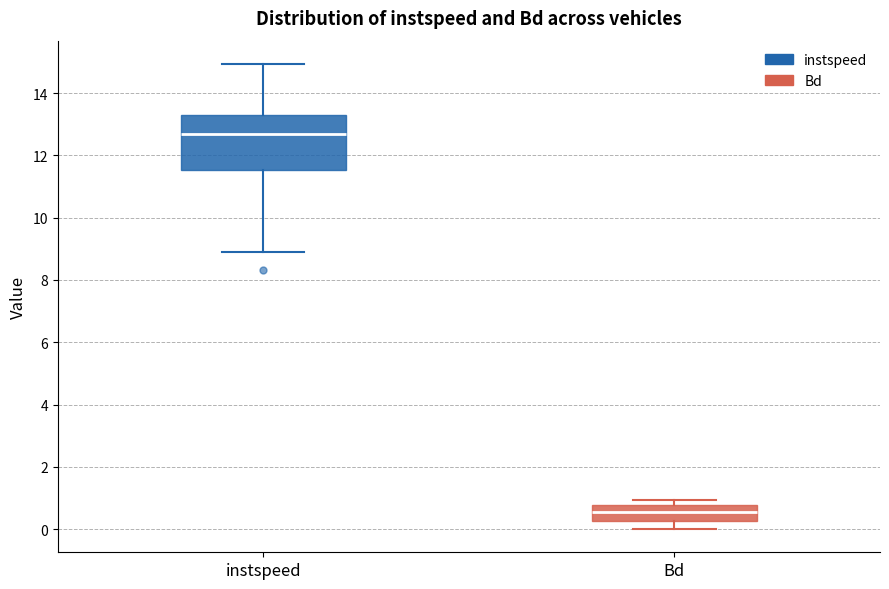

Which box's median line is the lowest?

Bd